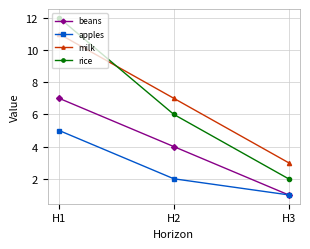

Reading right to left, what are all the values shown in this chart?

beans: H3=1	H2=4	H1=7
apples: H3=1	H2=2	H1=5
milk: H3=3	H2=7	H1=11
rice: H3=2	H2=6	H1=12